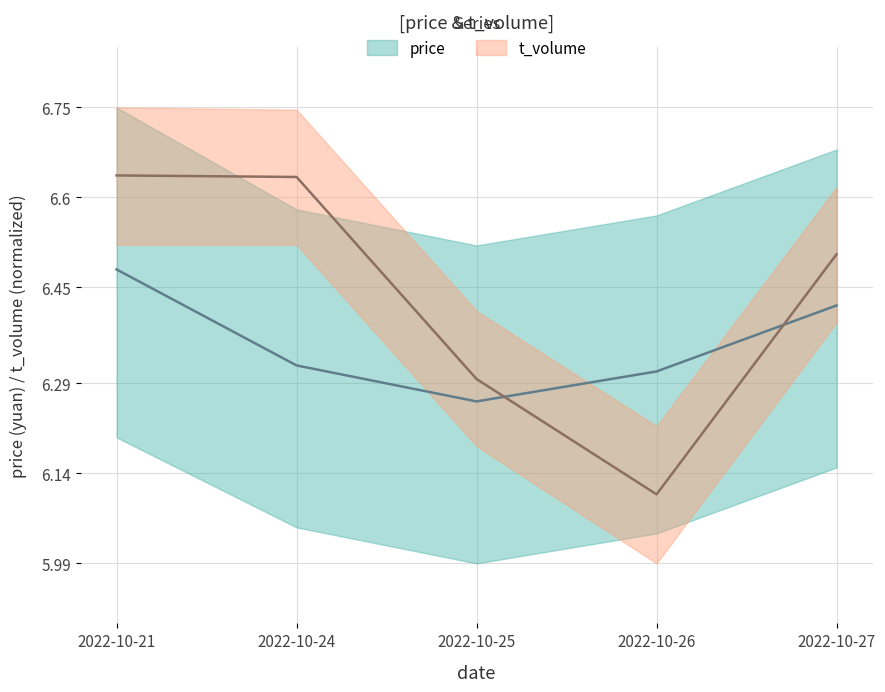

Where do price and t_volume first cross each other?

2022-10-25 and 2022-10-26